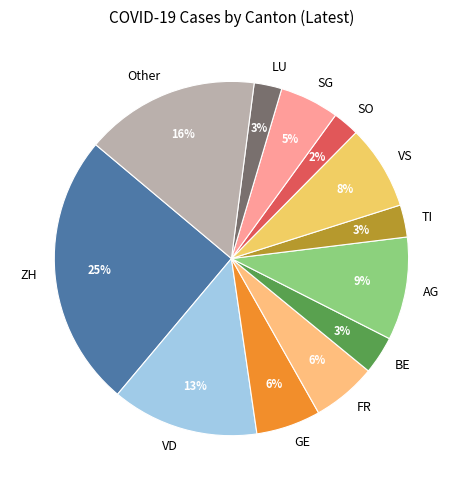

Between SG and AG, which is larger?

AG